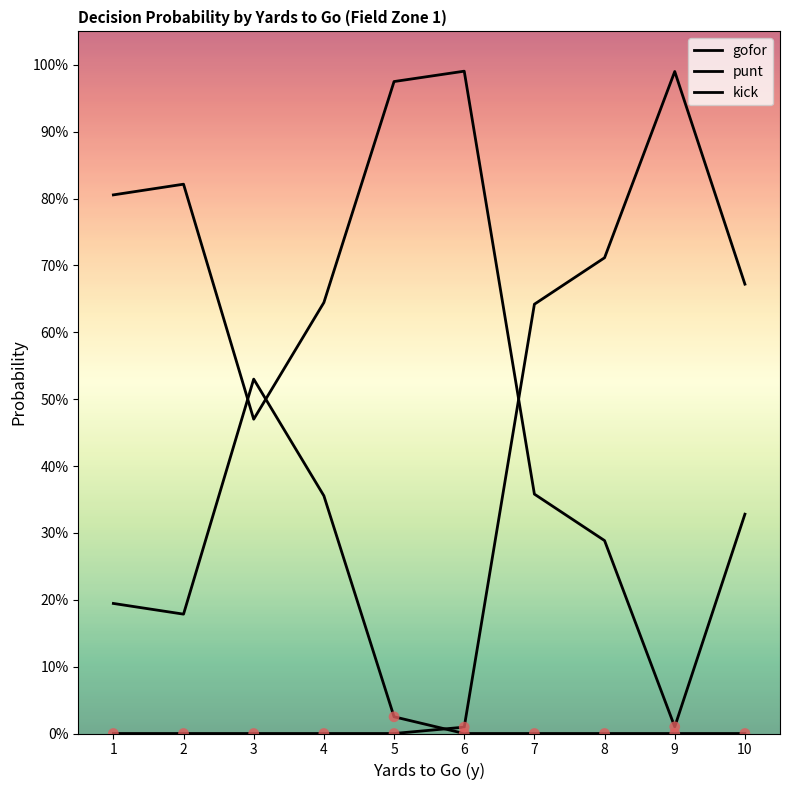

Is this an area chart (filled region under the line)?

No